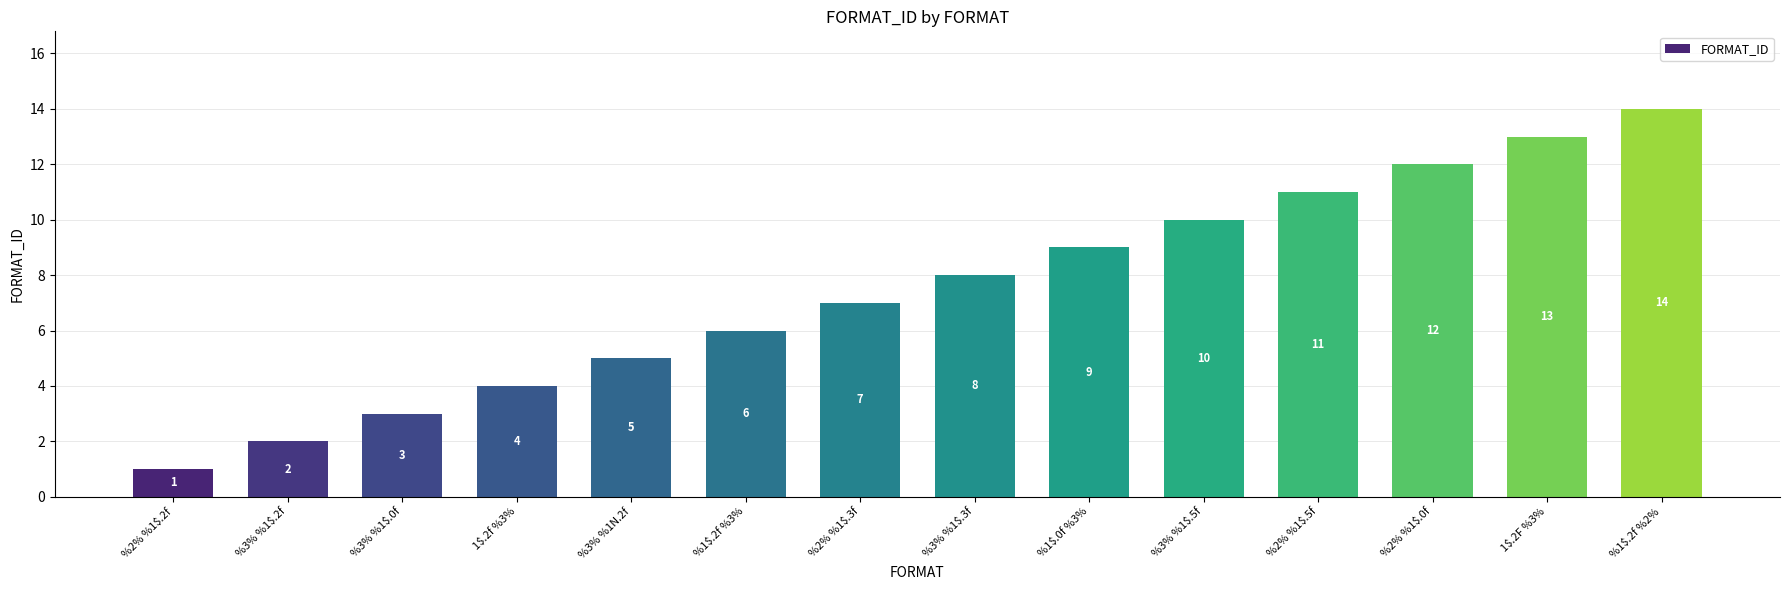

What is the label of the 14th bar from the right?

%2% %1$.2f